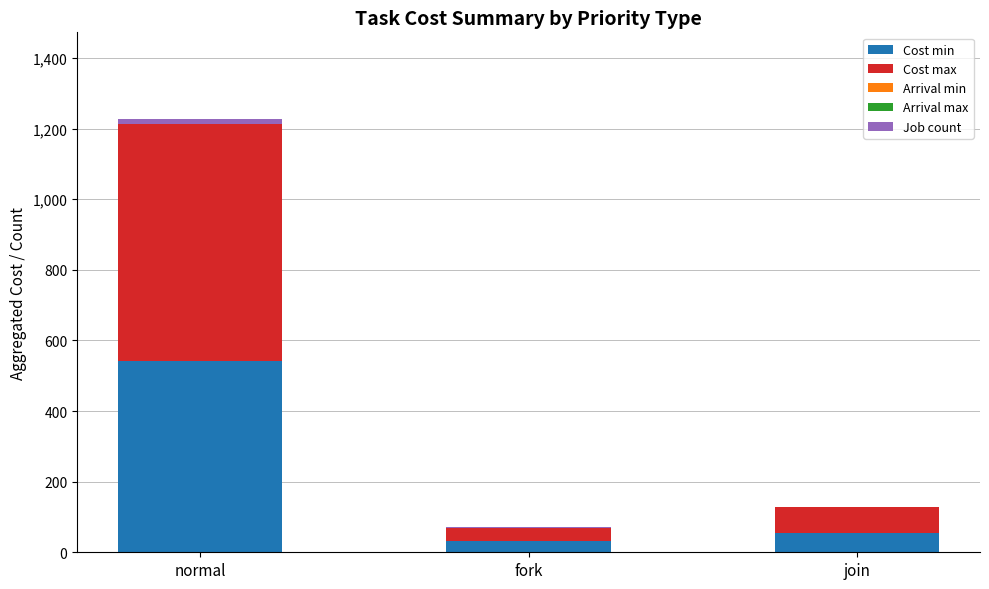

What is the maximum value for Cost min?

541